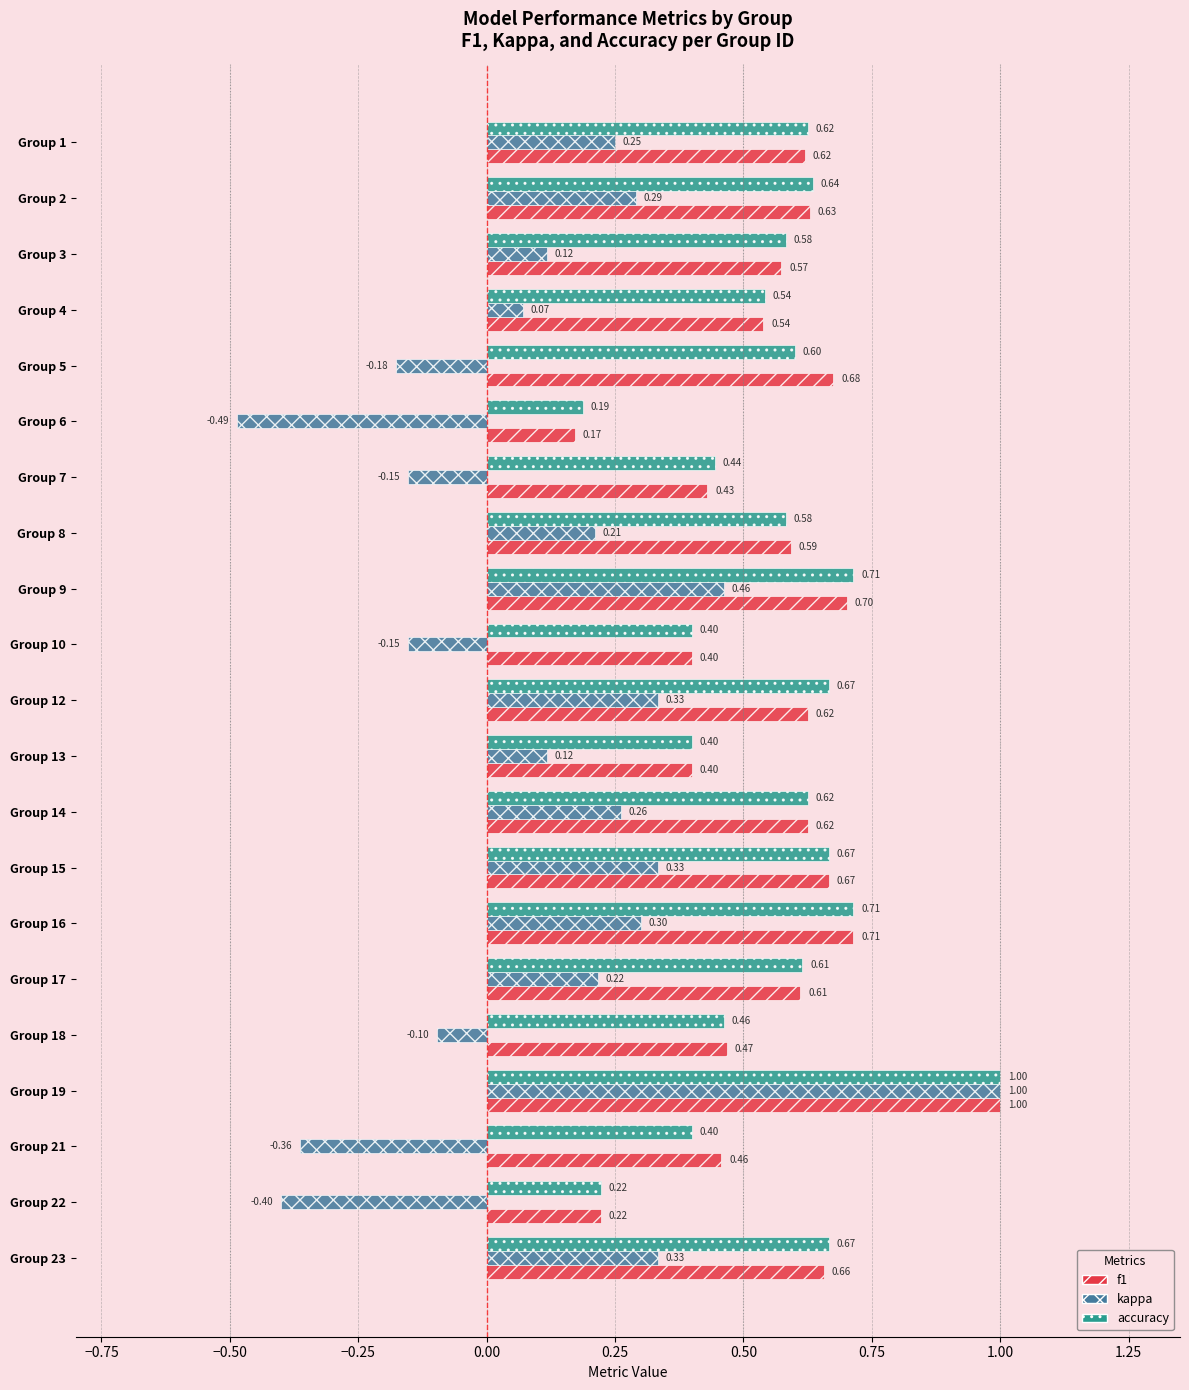

What is the difference between the maximum and second lowest values in the f1 series?

0.8